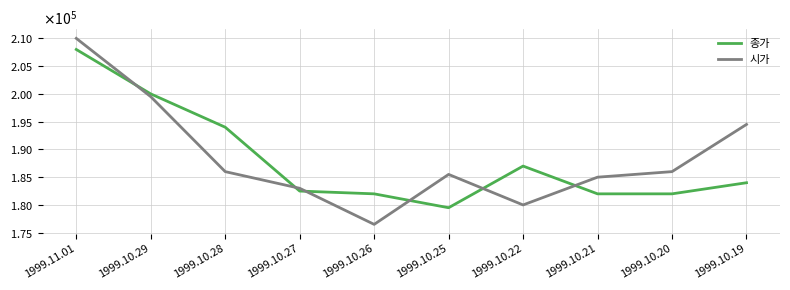

What are all the series names shown in the legend?

종가, 시가